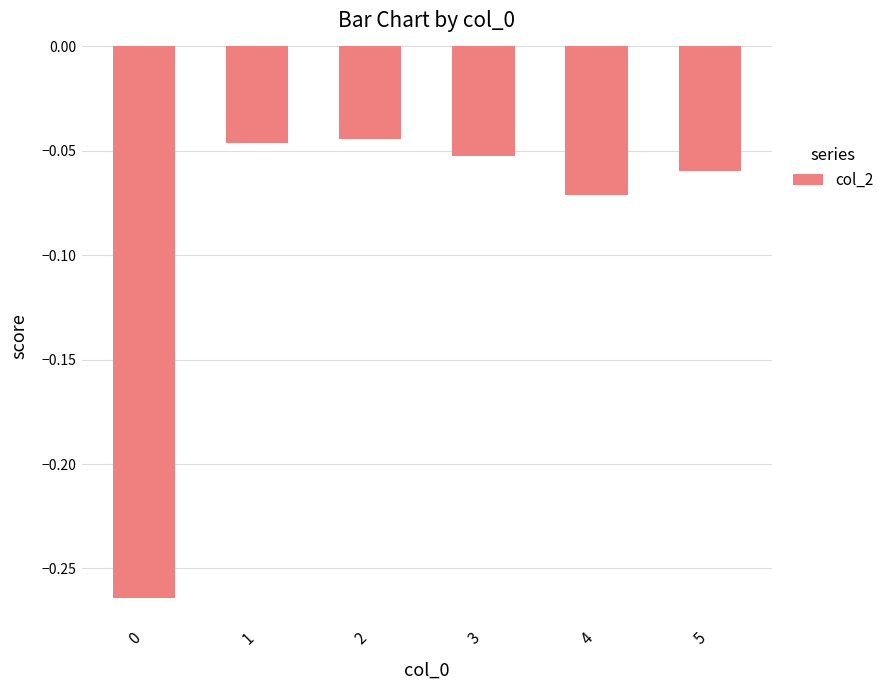

The value at 3 is -0.0. True or false?

False